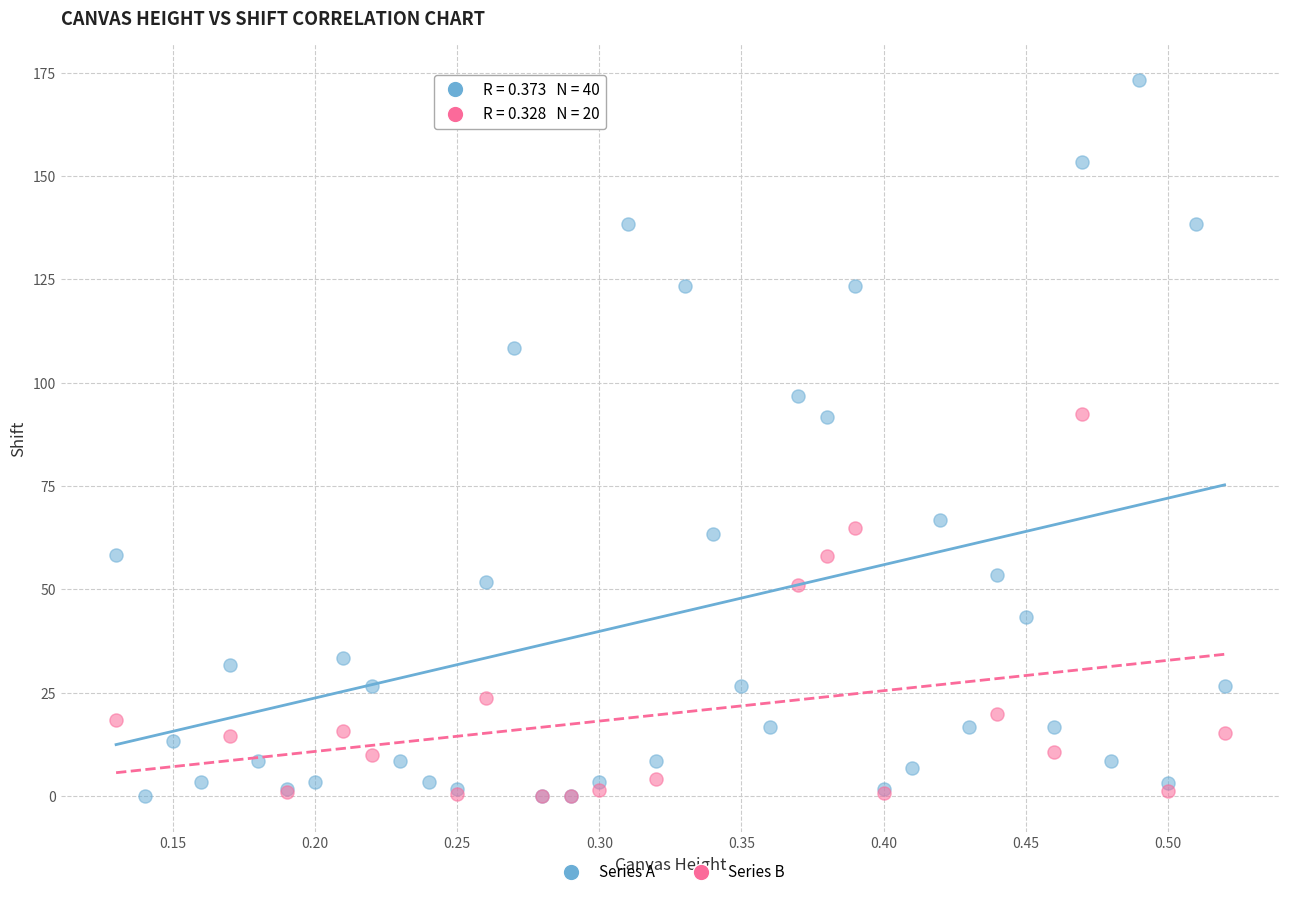

Which series has the widest spread of Y values?

Series A